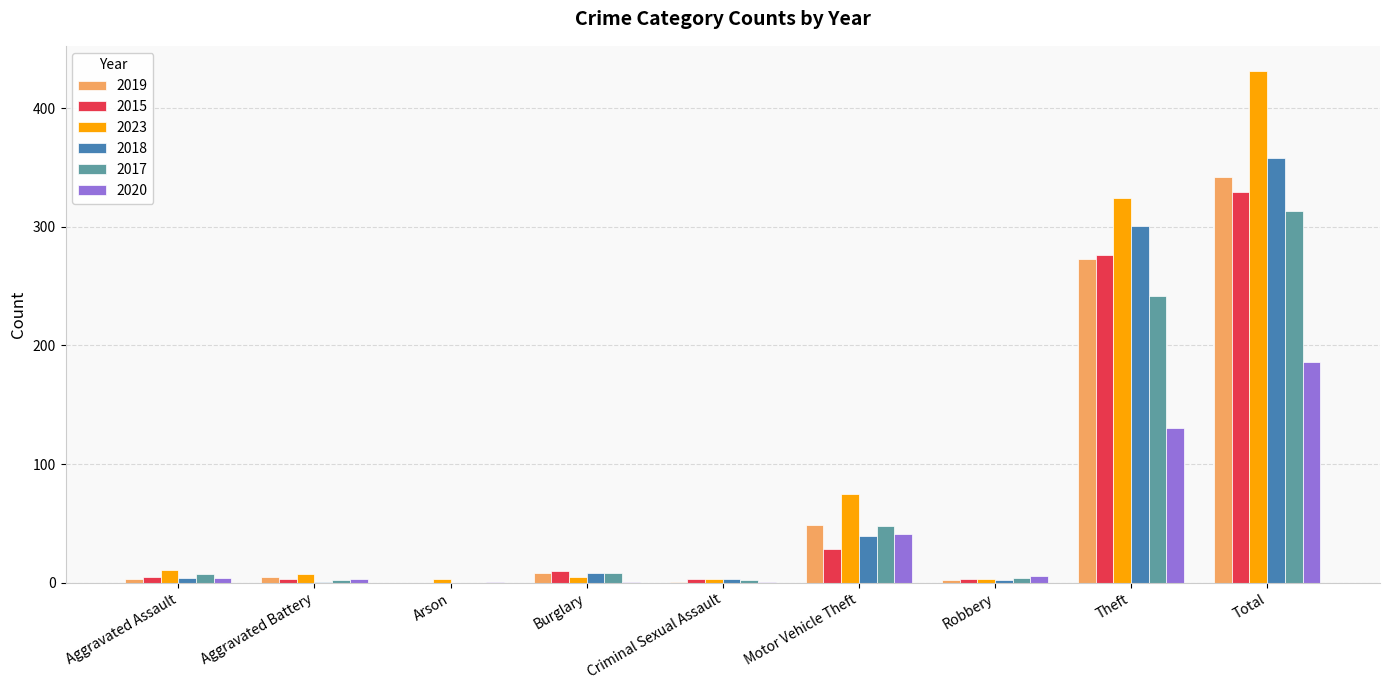

What is the maximum value for 2023?

431